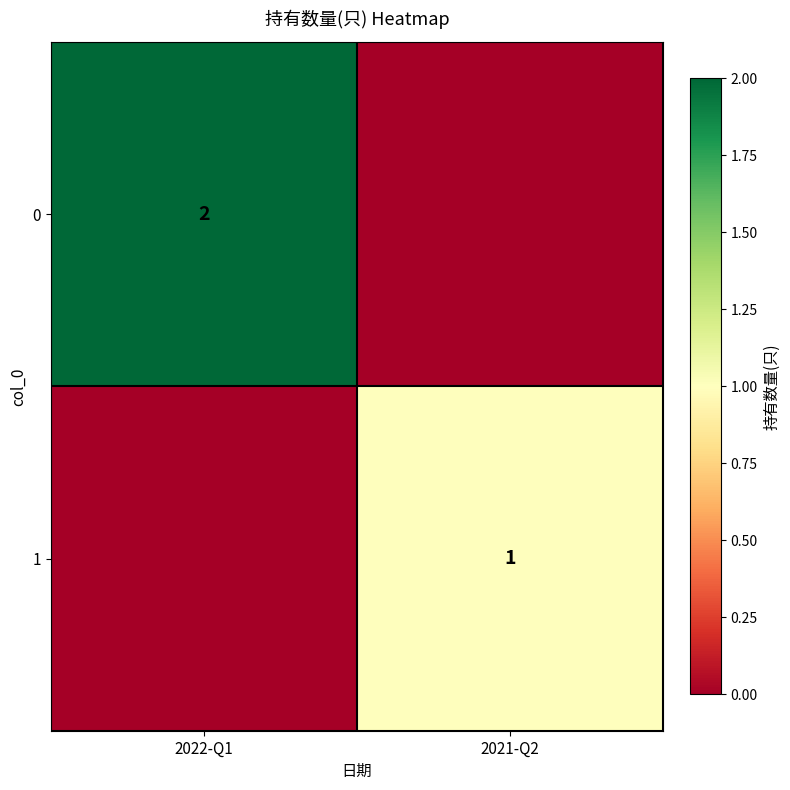

The value of 0 at 2022-Q1 is 2. True or false?

True